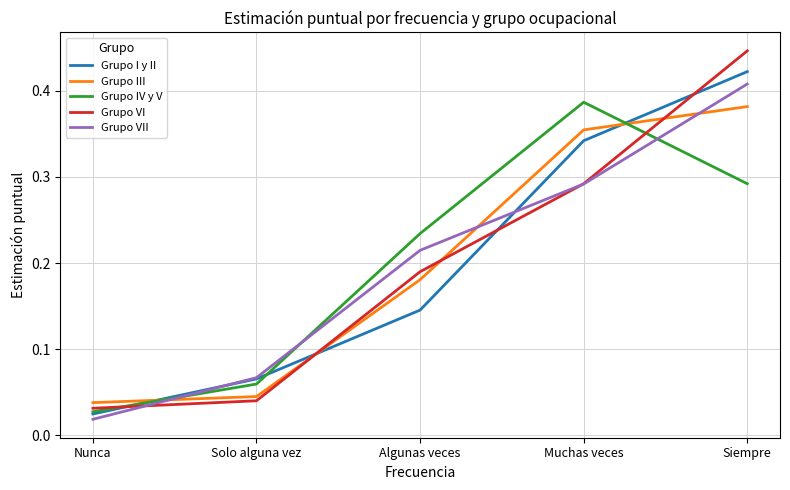

True or false: Grupo IV y V has more than 0 points higher than both neighbors.

True